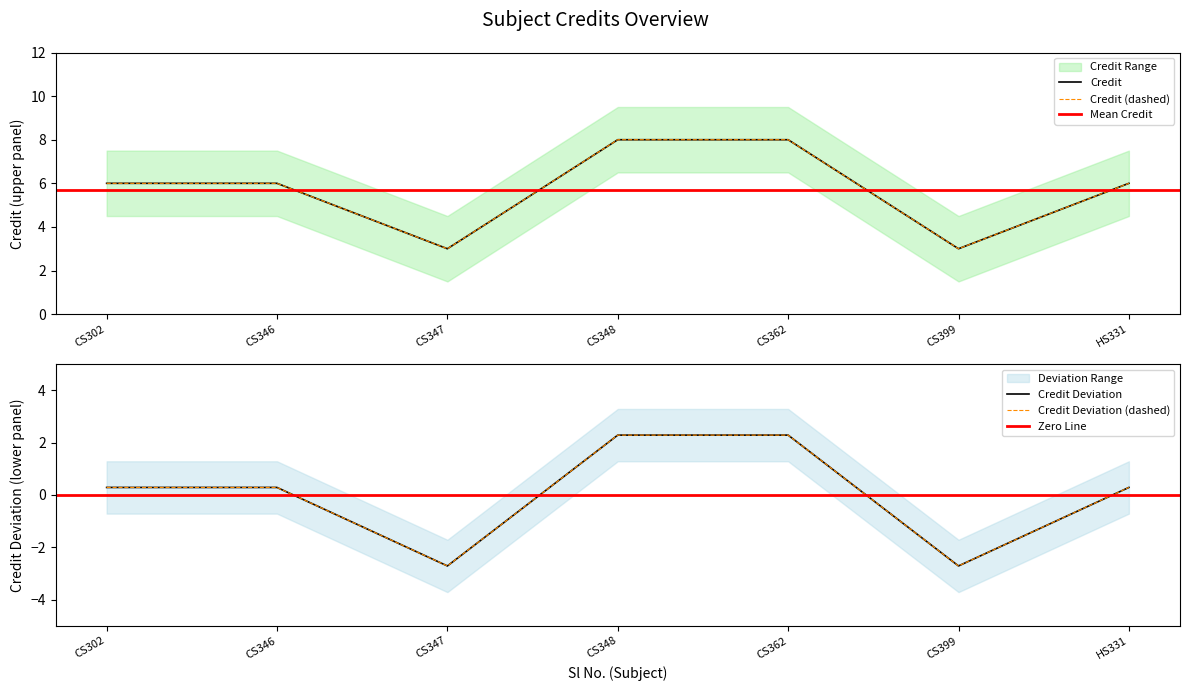

List the labels in order of value, largest first.

CS348, CS362, CS302, CS346, HS331, CS347, CS399